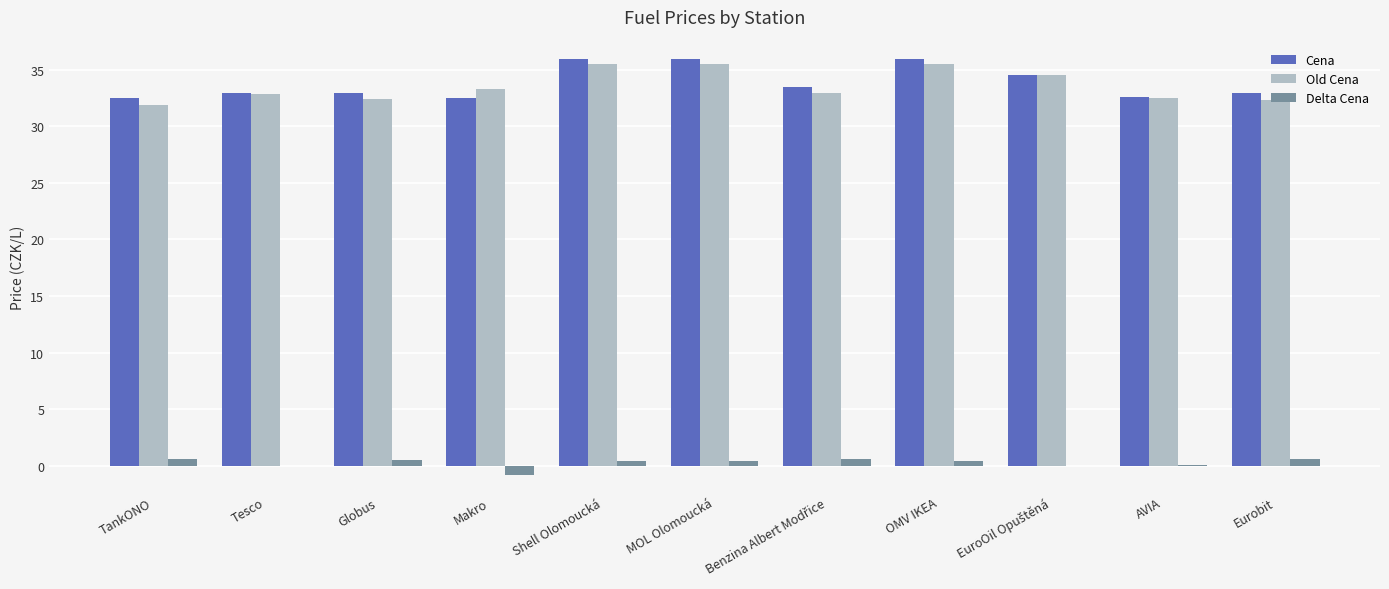

What is the highest value of the Cena series?

35.9